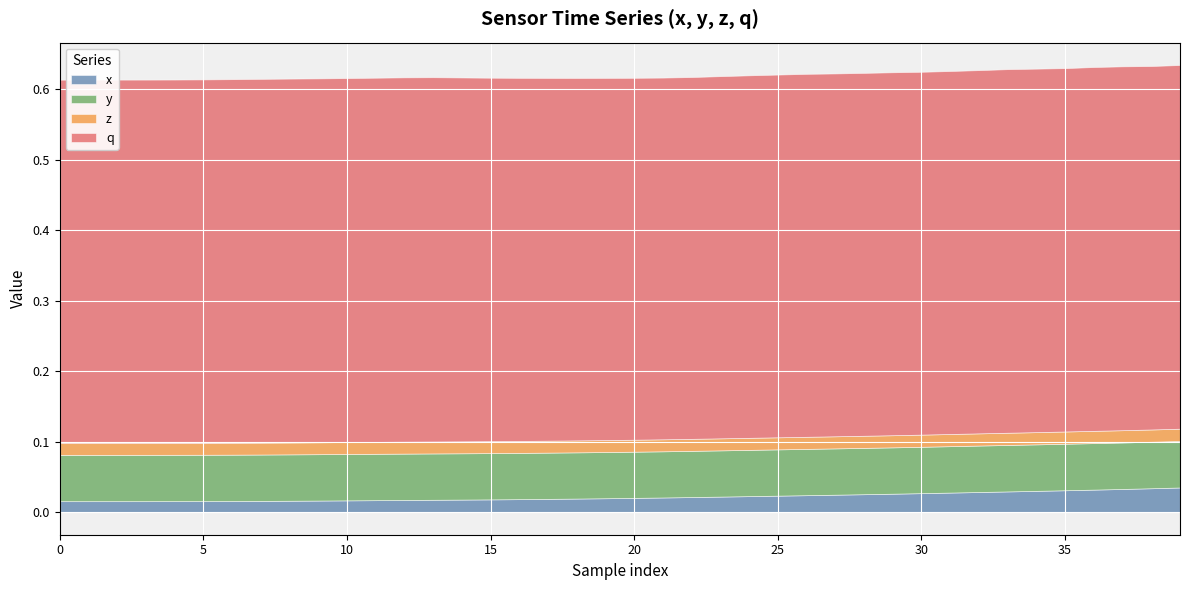

True or false: y and q intersect in this chart.

False